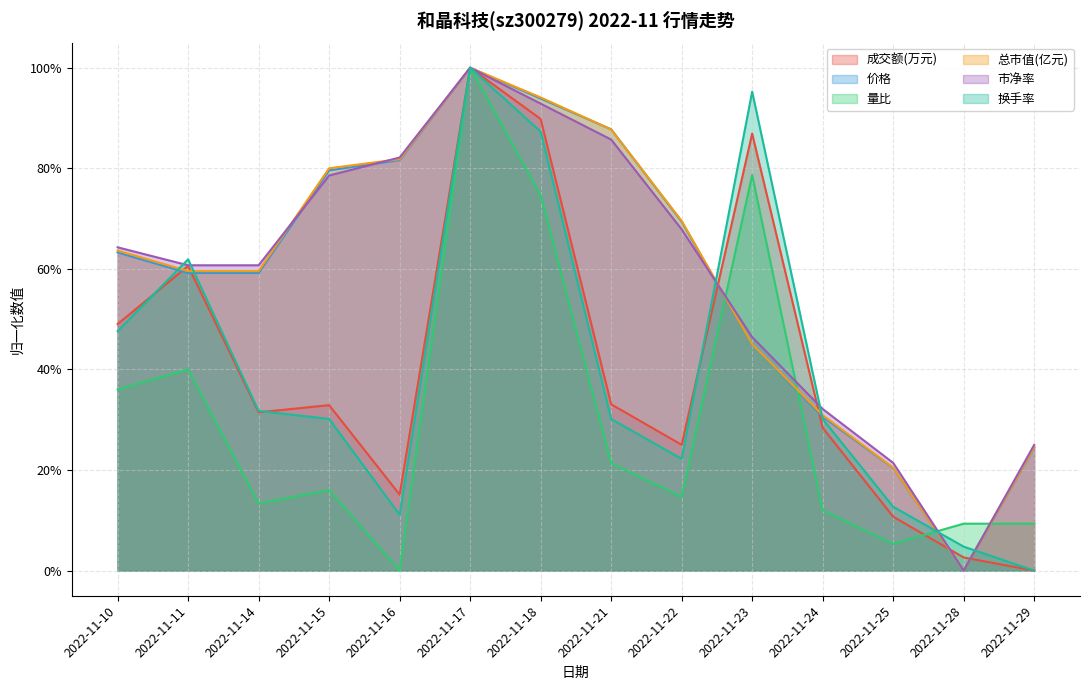

What is the value of the 量比 point at the 9th from the left?

0.1